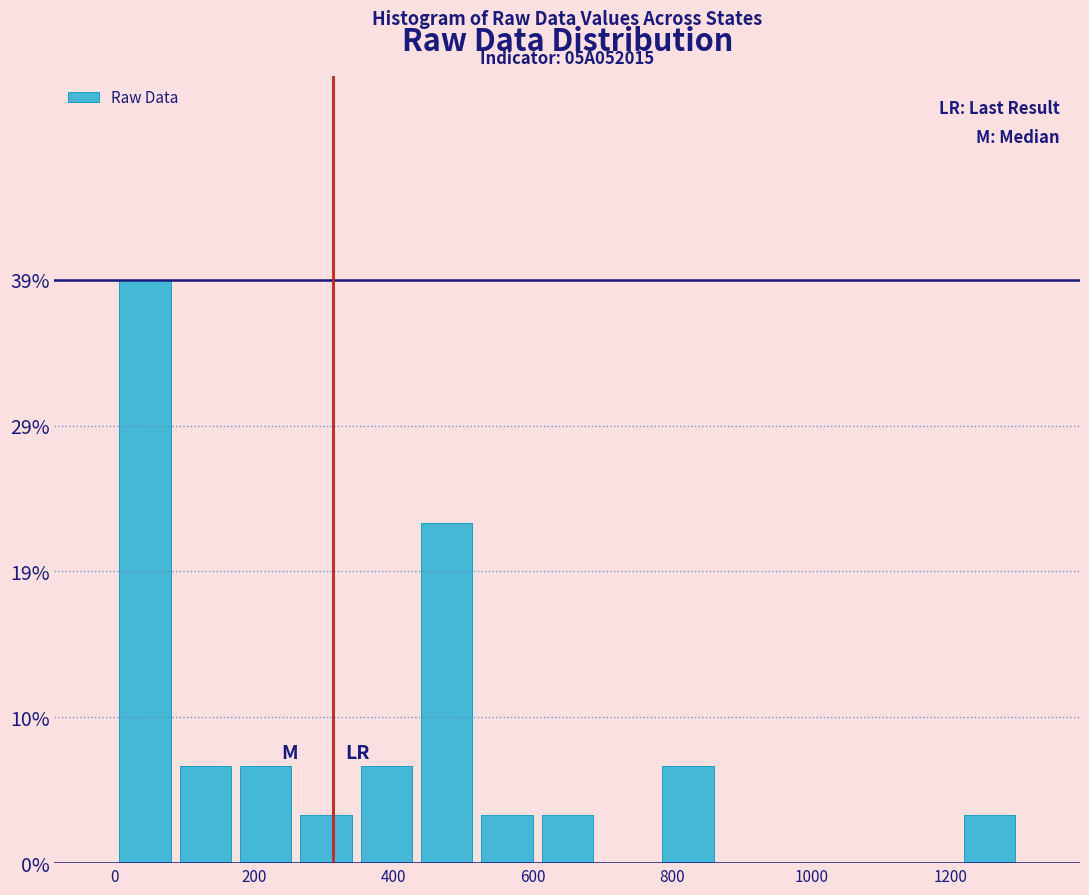

Over which range of the x-axis is the bar tallest?

0 to 80